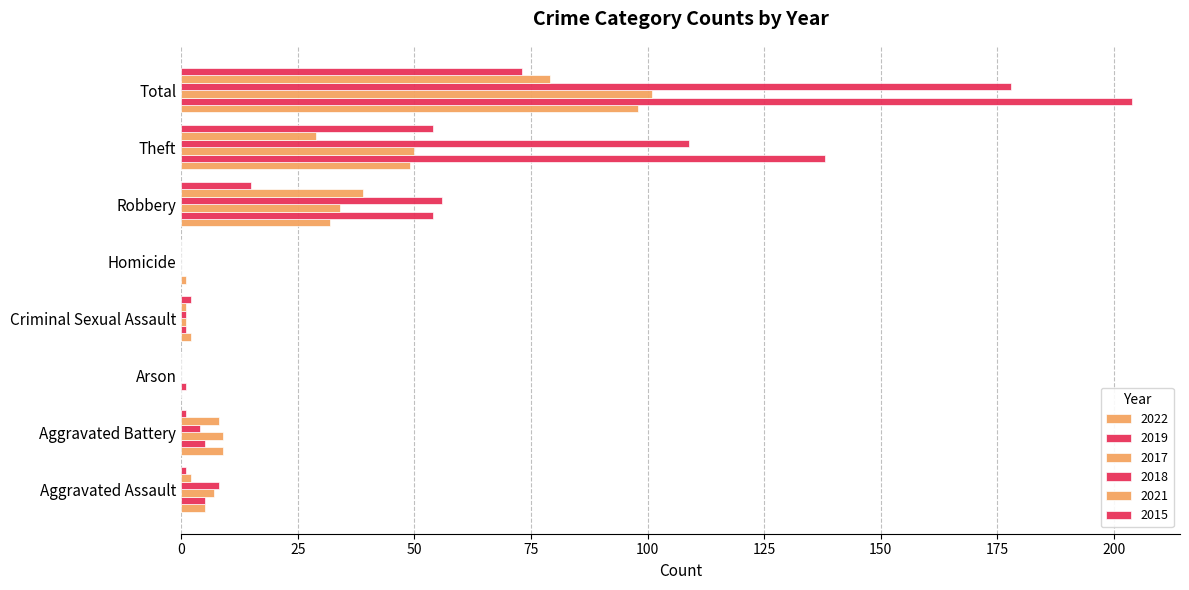

List the series in order of their peak value, lowest first.

2015, 2021, 2022, 2017, 2018, 2019